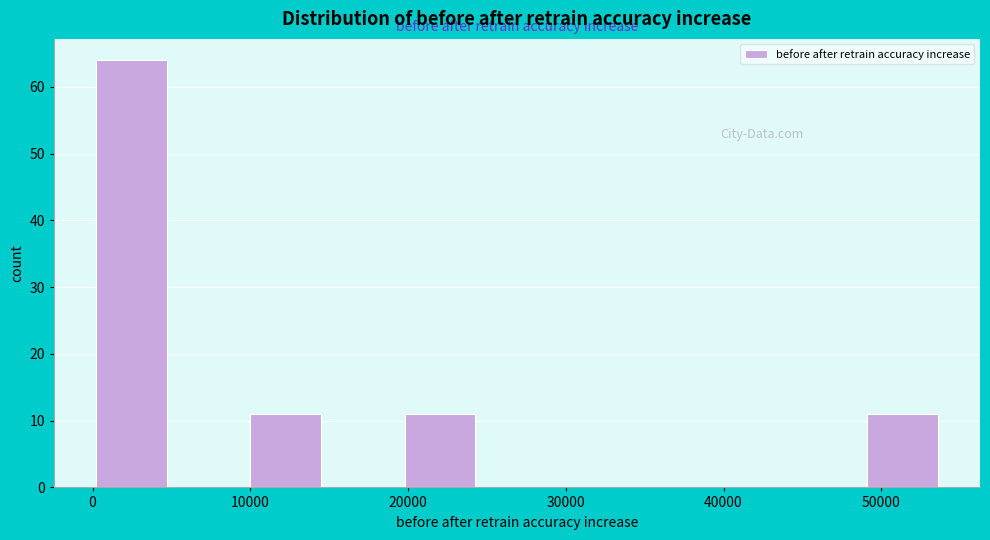

Over which range of the x-axis is the bar tallest?

0 to 5000